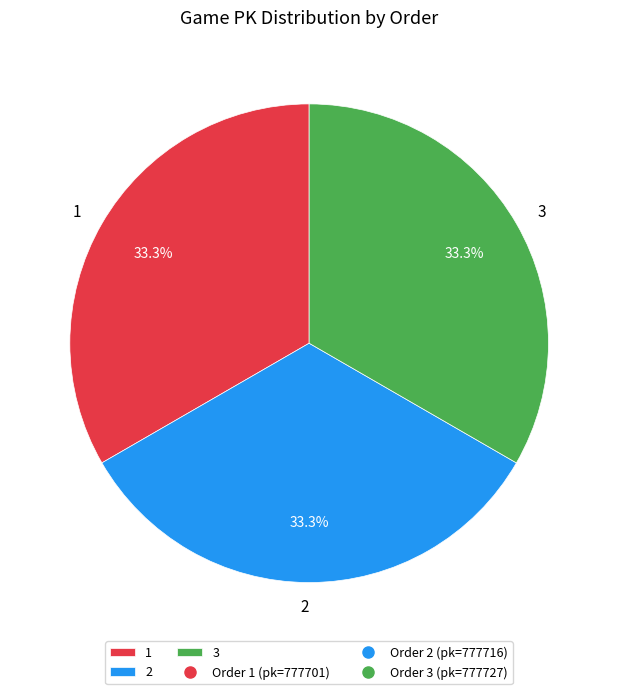

What is the ratio of the value at 3 to the value at 1?

1.0